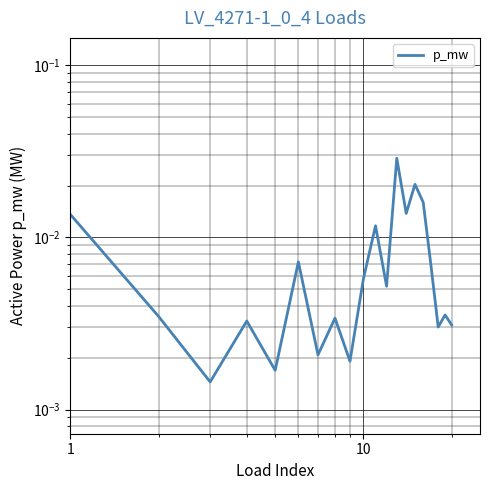

How many lines are shown in the chart?

1